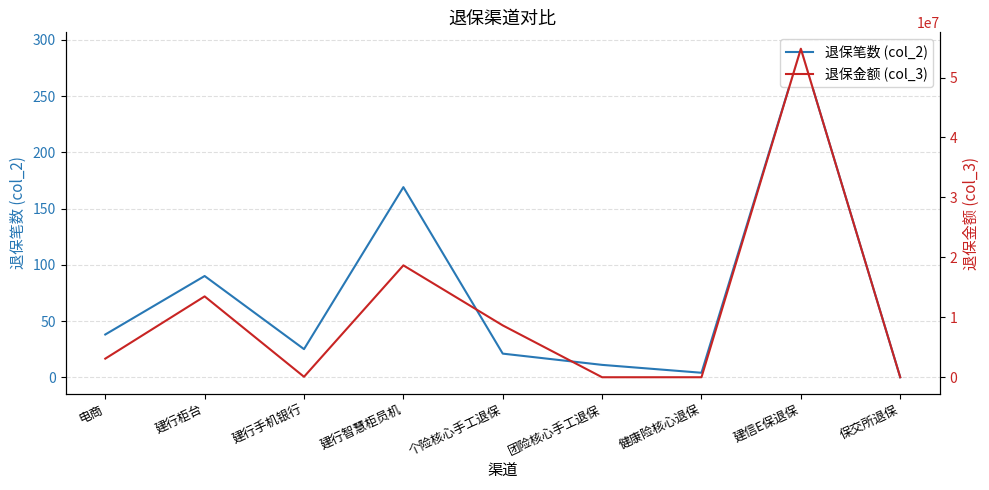

What is the spread (max minus min) of values at 建行柜台?

13491061.6